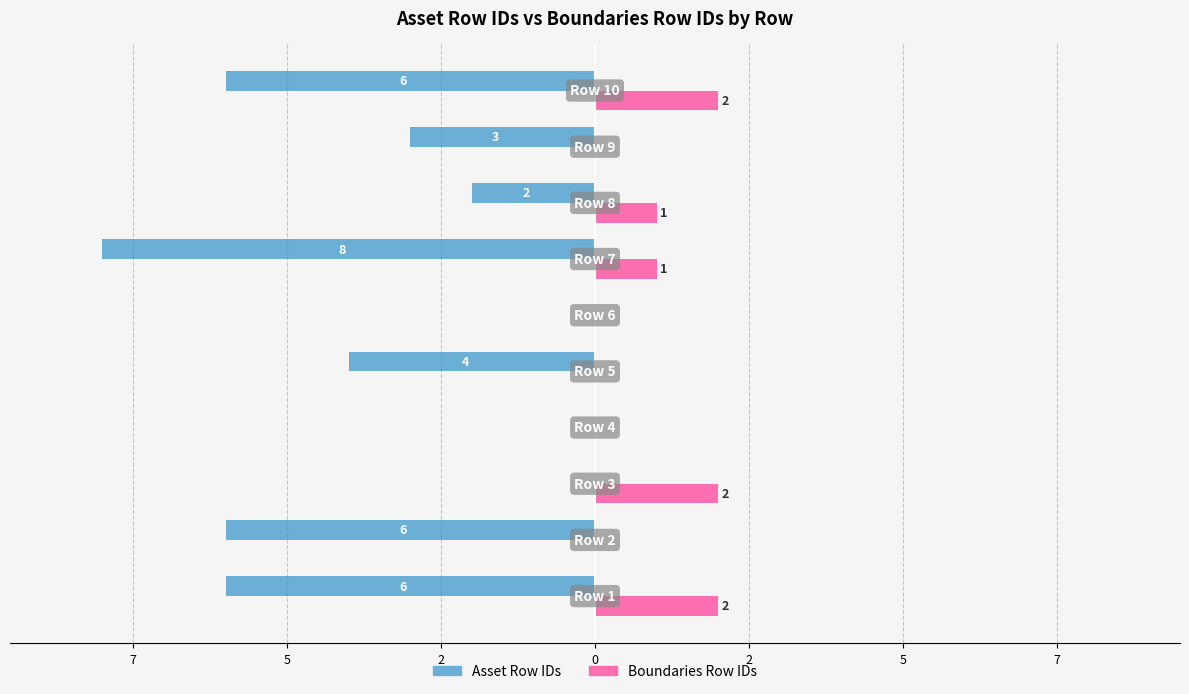

What are all the series names shown in the legend?

Asset Row IDs, Boundaries Row IDs